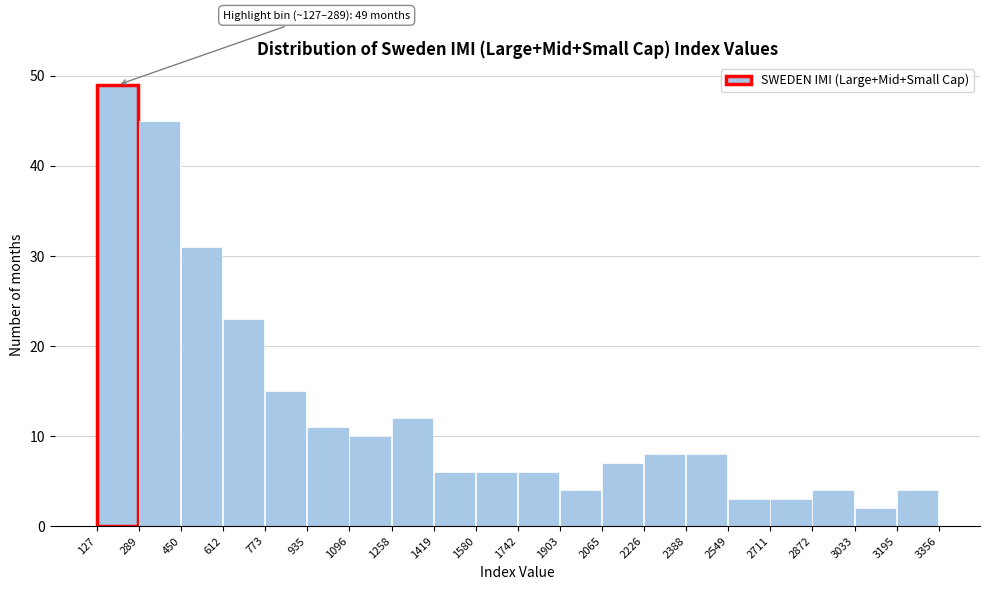

Which range on the x-axis has the tallest bar?

127 to 289